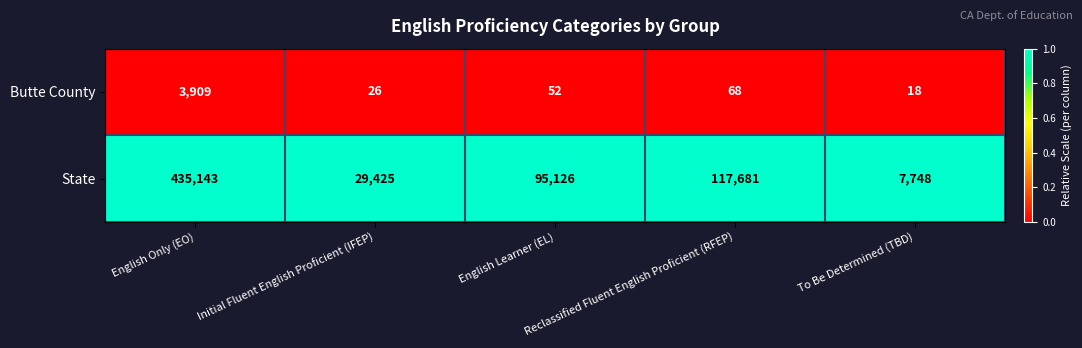

What is the minimum value for State?

7748